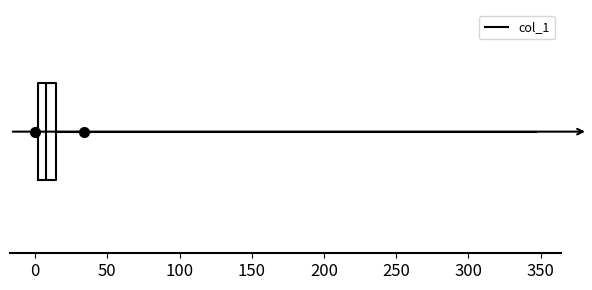

Read this box plot against the x-axis: the position of the median line, the range covered by the box, and the ends of both whiskers. The values are not printed on the chart, so give them approximately, as read against the axis.

median 5, box 0 to 15, whiskers 0 (just left of the box's left edge) to 345